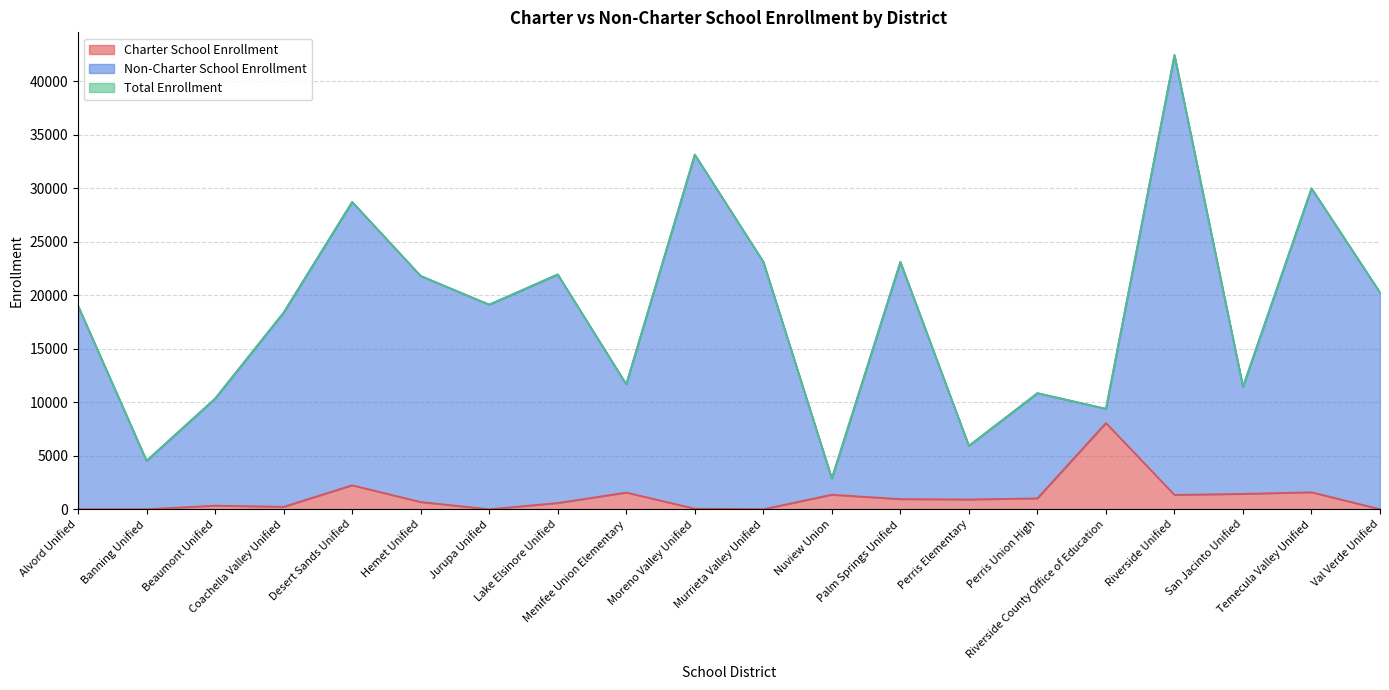

Which series has the largest range (max minus min)?

Non-Charter School Enrollment